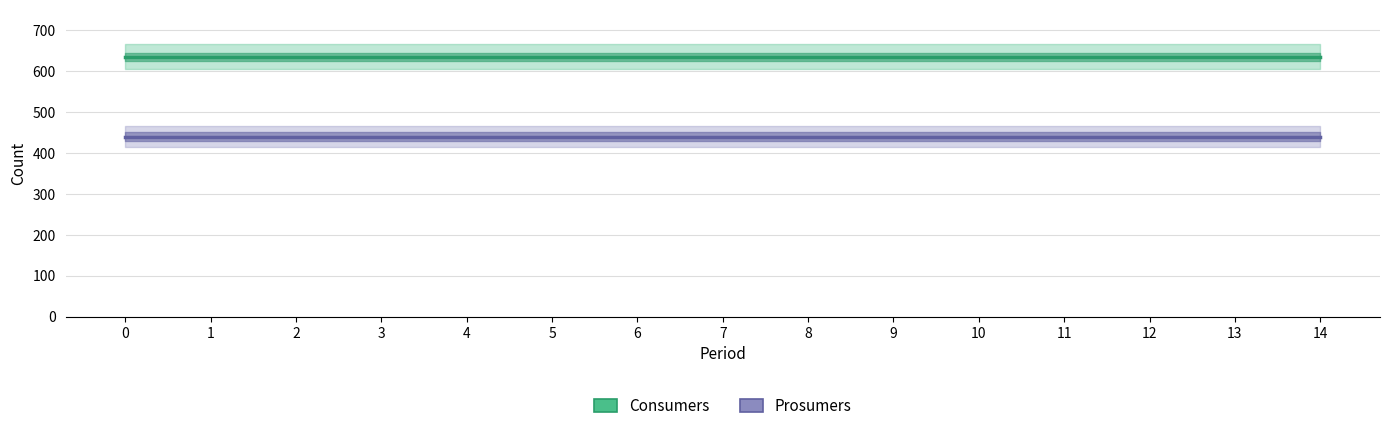

True or false: Consumers and Prosumers cross at least once.

False